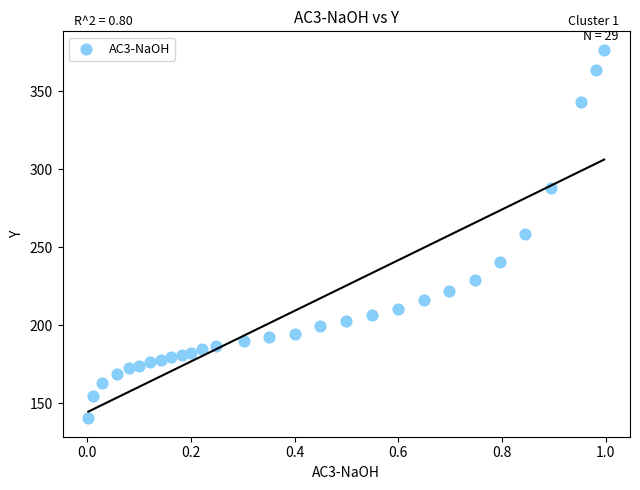

What is the range of Y values (max minus min)?

236.3